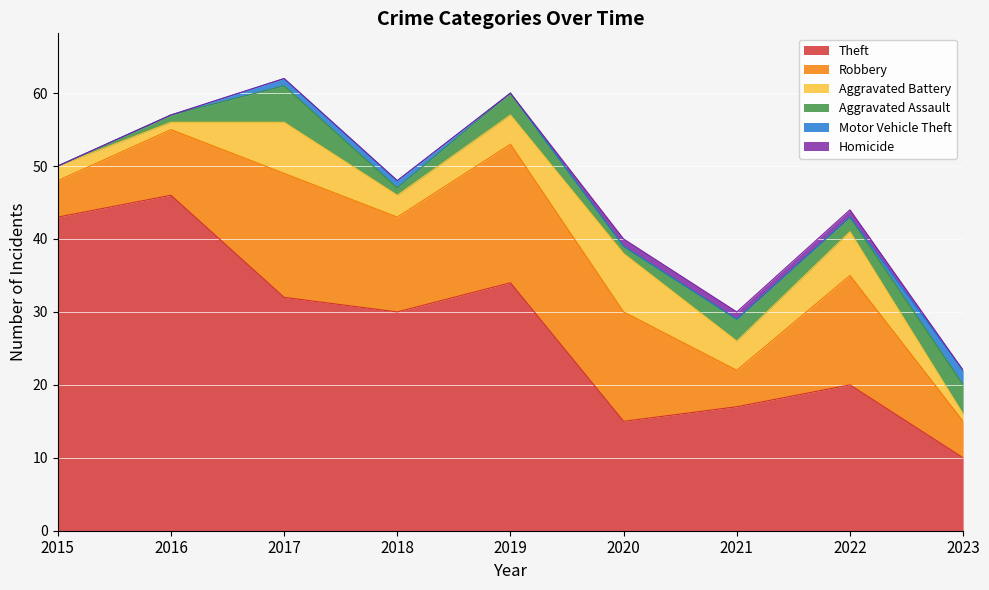

What is the difference between the maximum and minimum values in the Theft series?

36